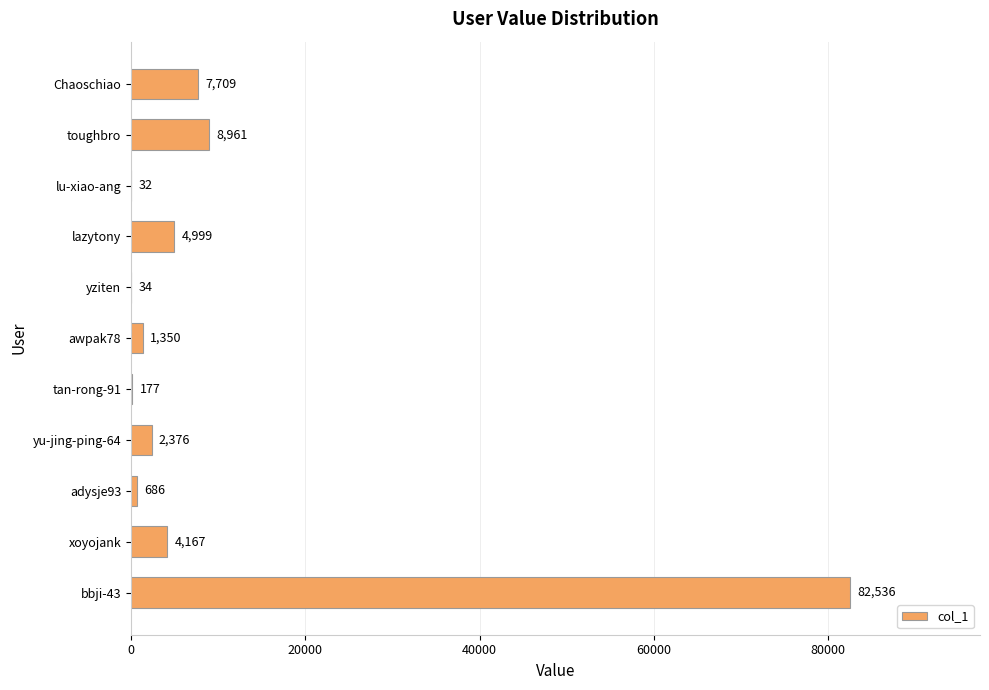

Approximately how many times larger is the value at adysje93 compared to lu-xiao-ang?

21.4